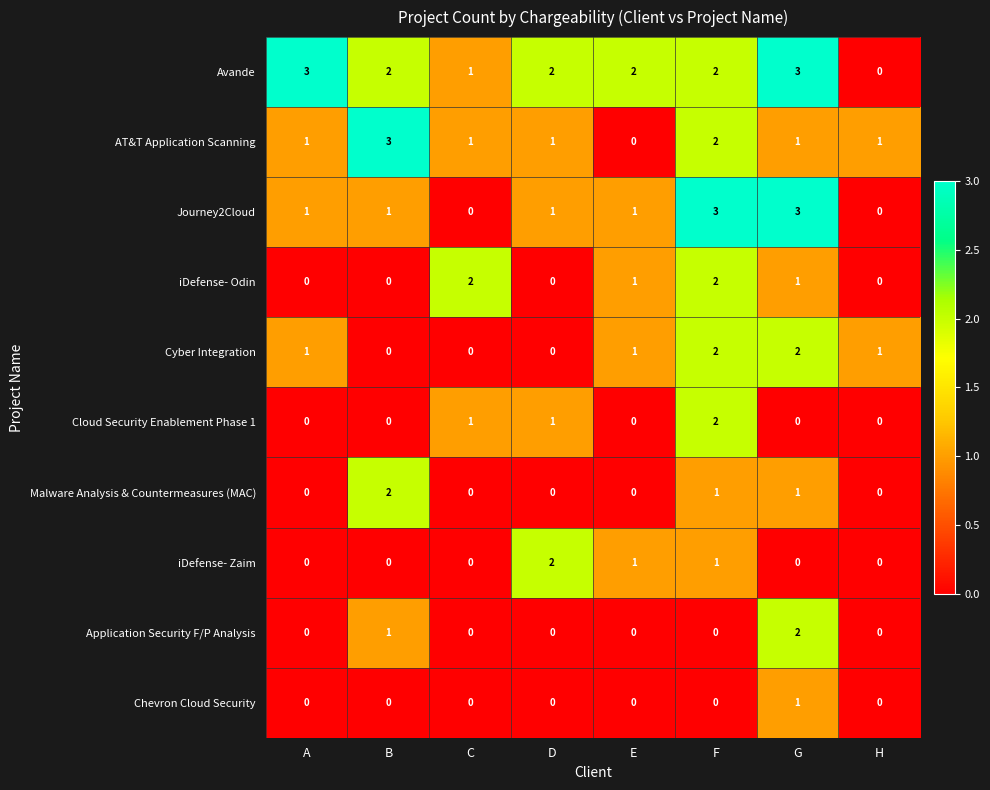

The iDefense- Odin series shows 3 at C. True or false?

False